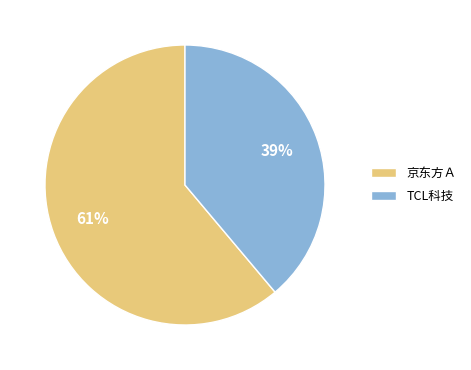

Rank the categories by value from highest to lowest.

京东方Ａ, TCL科技